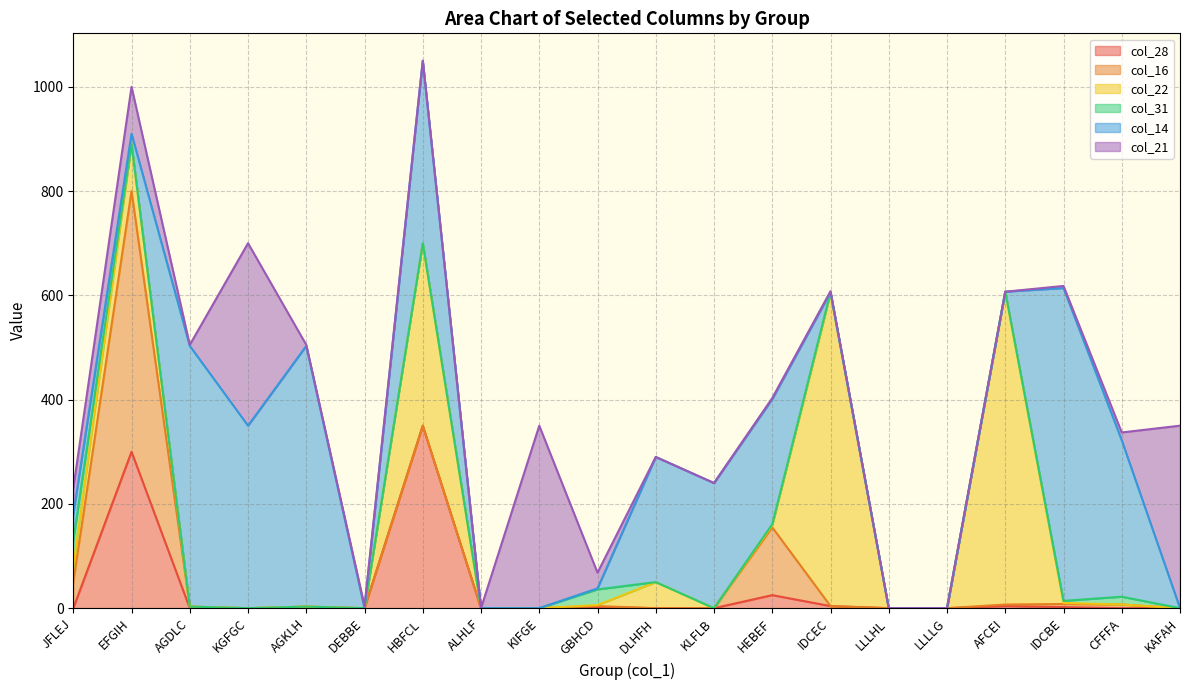

Is the value of col_28 at JFLEJ greater than the value of col_22 at KGFGC?

No